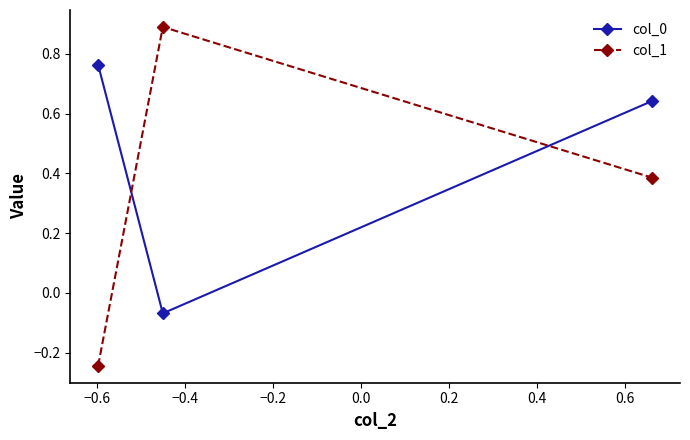

Which series has the largest range (max minus min)?

col_1